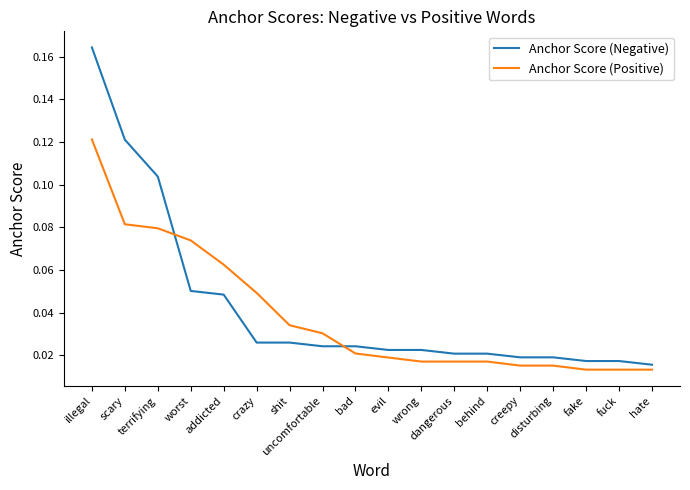

List the series in order of their peak value, lowest first.

Anchor Score (Positive), Anchor Score (Negative)